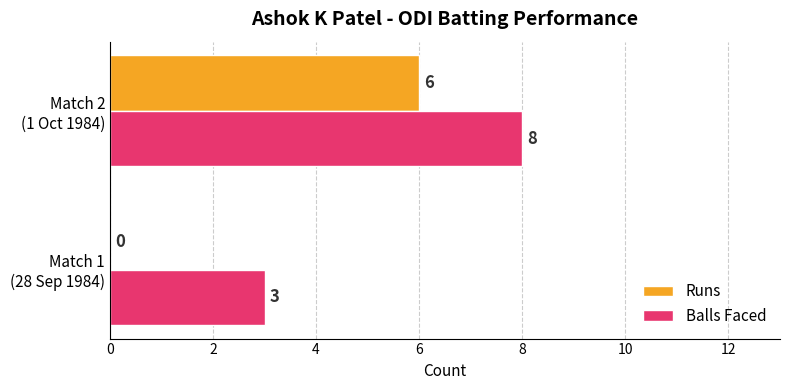

What is the maximum value for Balls Faced?

8